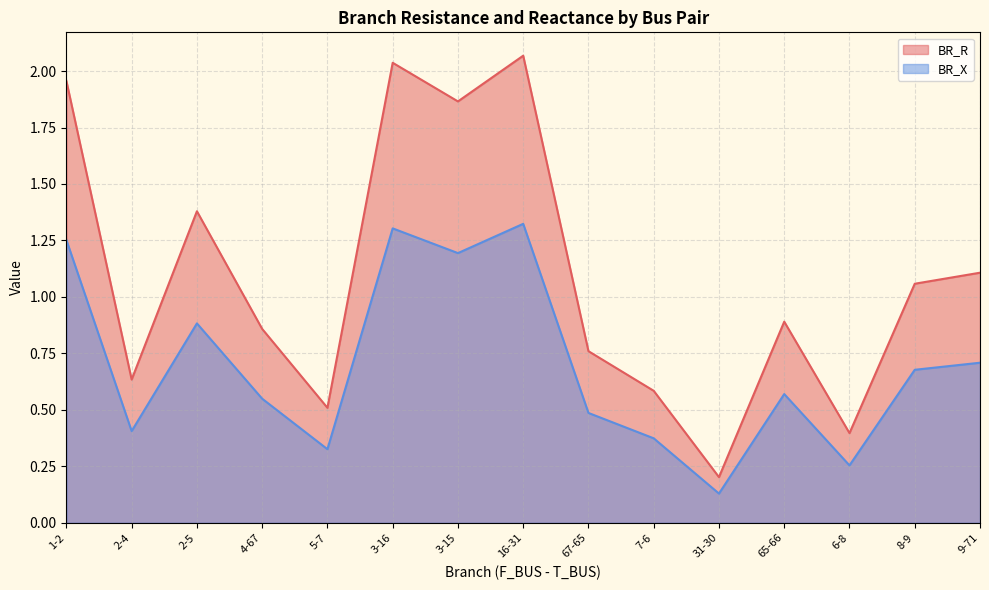

In BR_X, how many points are higher than both neighbors (excluding endpoints)?

4